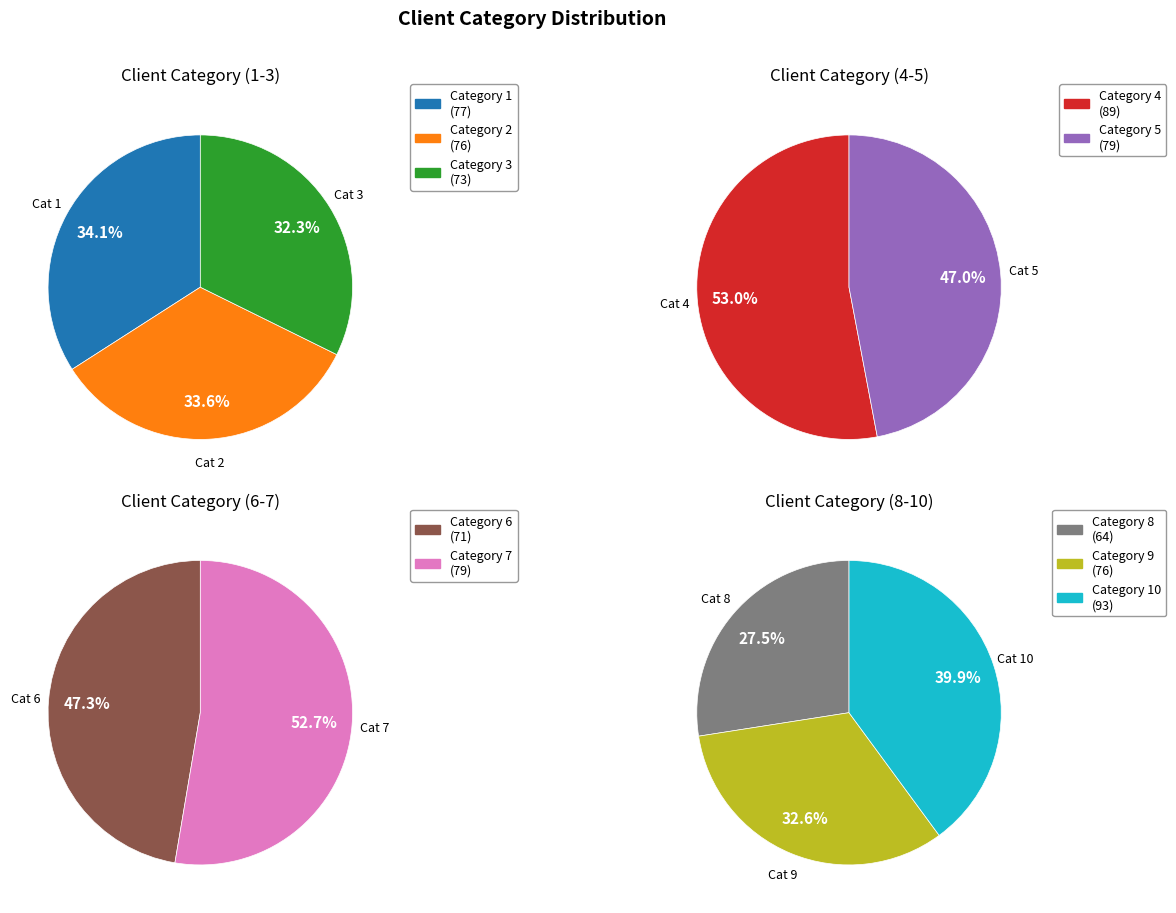

Is it true that 4 is 11% of the pie?

True